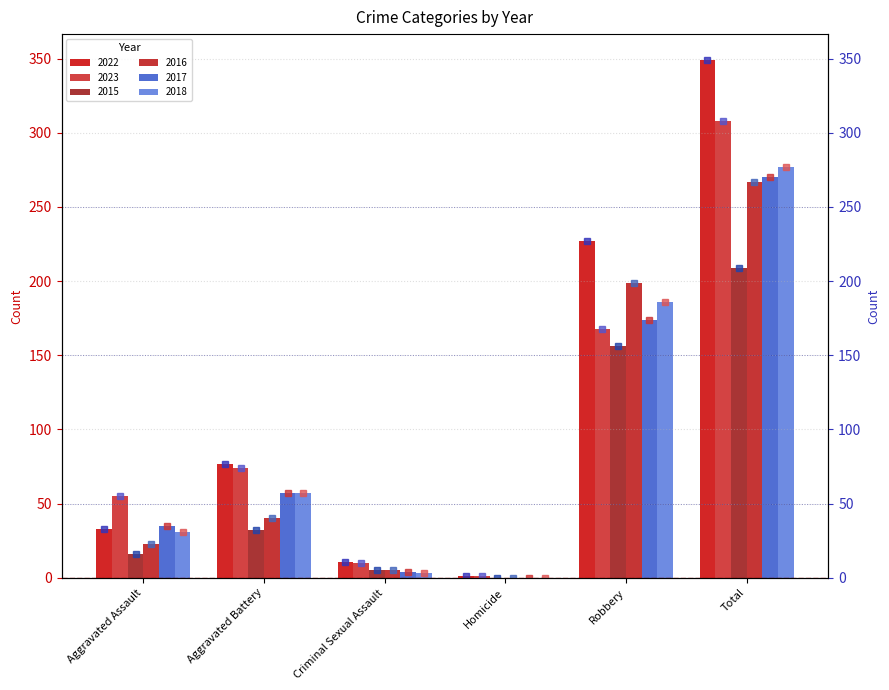

Which category has the lowest value across all series?

Homicide